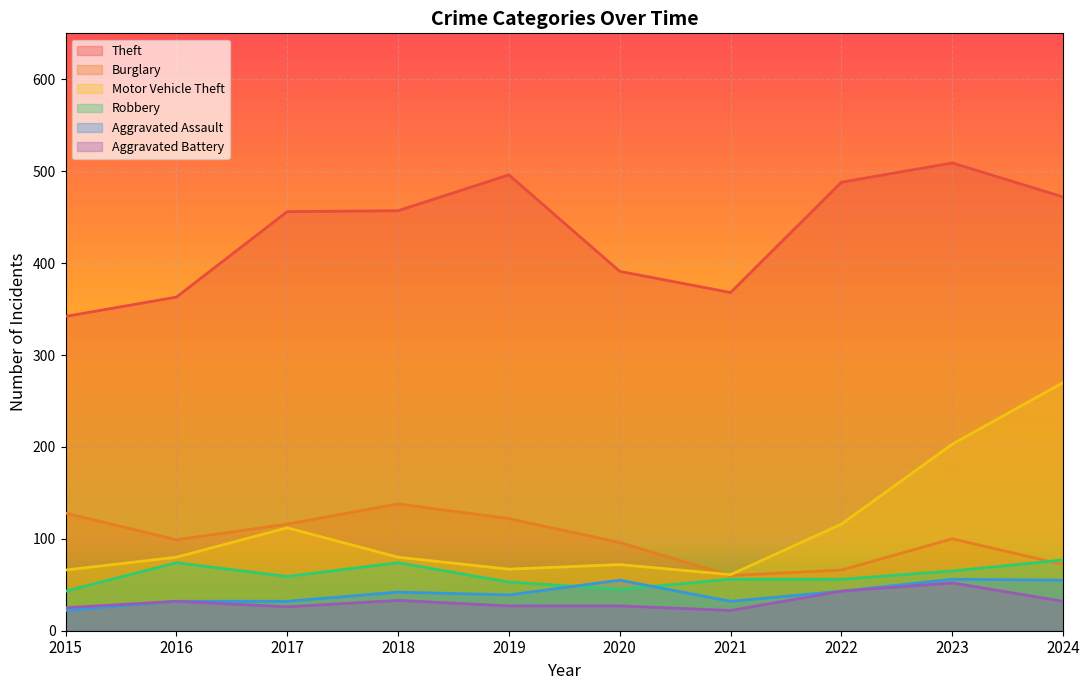

Reading left to right, transcribe all the data shown in this chart.

Theft: 342	363	456	457	496	391	368	488	509	472
Burglary: 128	99	116	138	122	96	60	66	100	72
Motor Vehicle Theft: 66	80	112	80	67	72	61	116	203	270
Robbery: 43	74	59	74	53	45	56	56	65	77
Aggravated Assault: 22	32	32	42	39	55	32	43	56	55
Aggravated Battery: 25	32	26	33	27	27	22	43	52	32